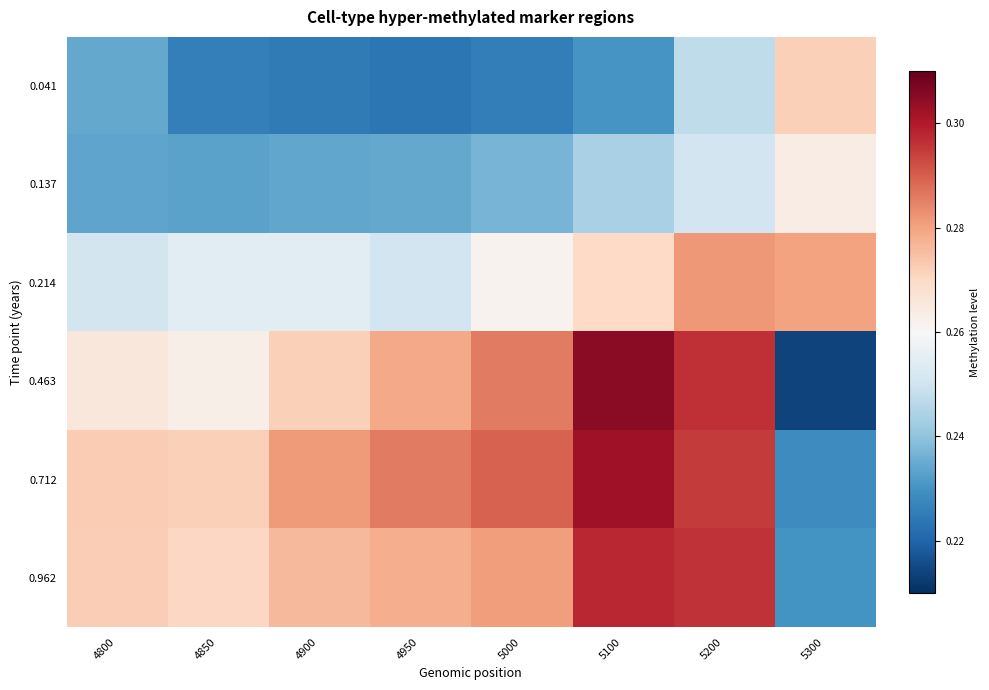

Which has a higher value, 5300 or 4850?

5300